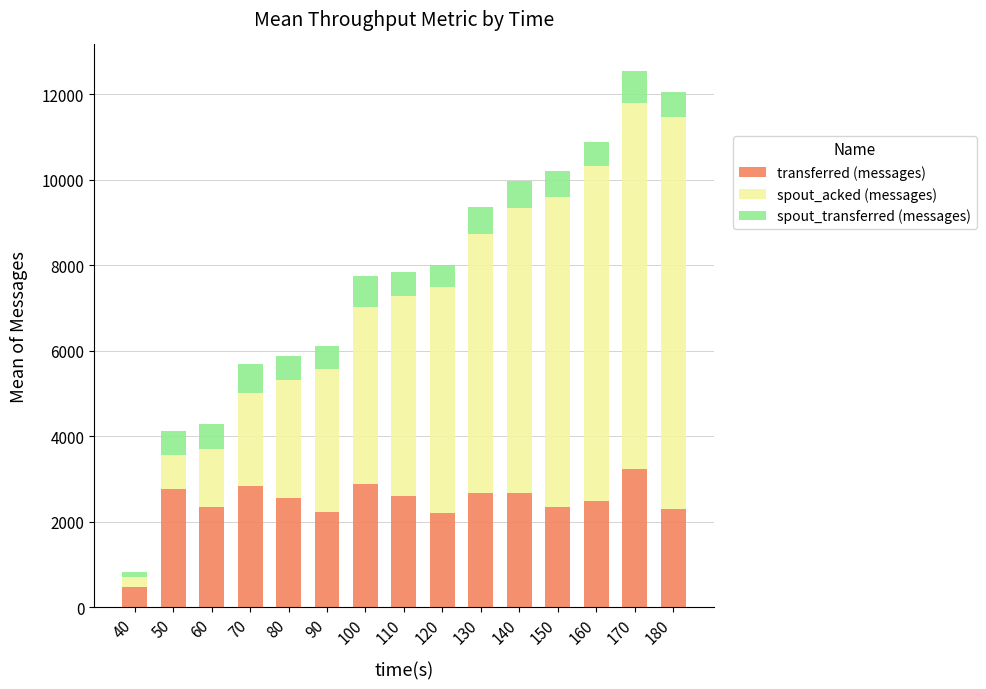

What is the sum of all transferred (messages) values?

36560